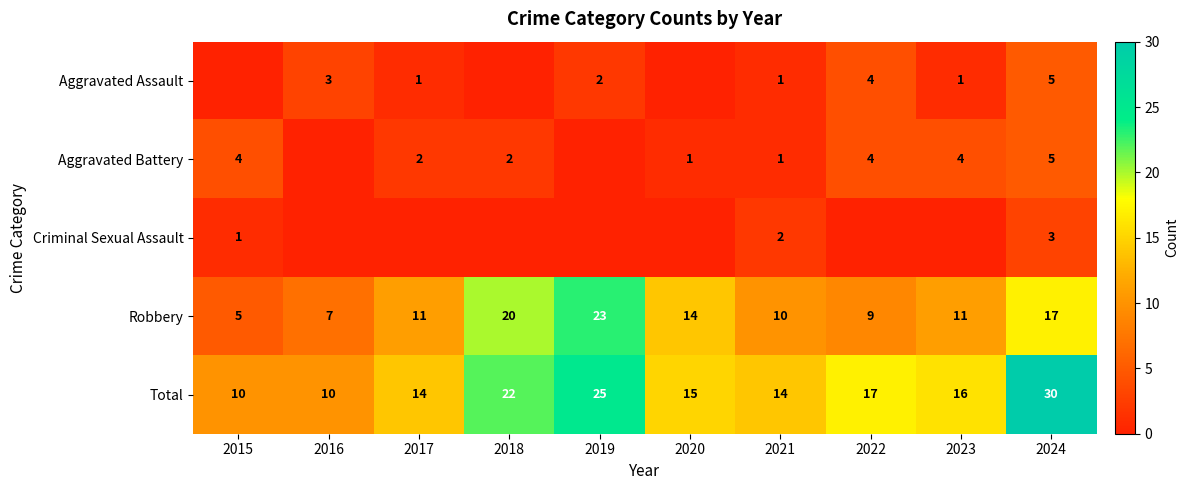

The value of Aggravated Battery at 2023 is 4. True or false?

True